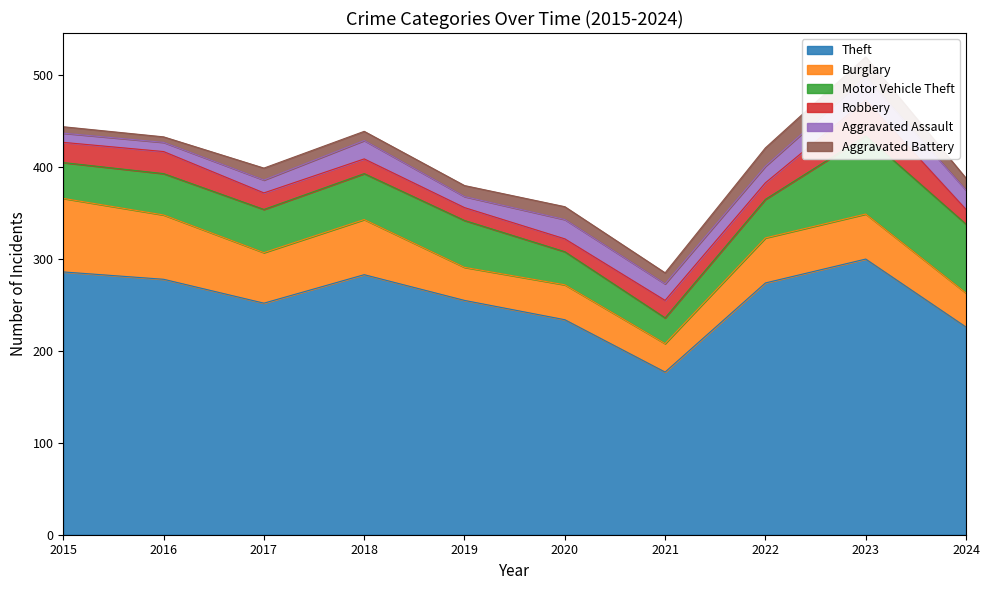

How many categories are shown in the chart?

10